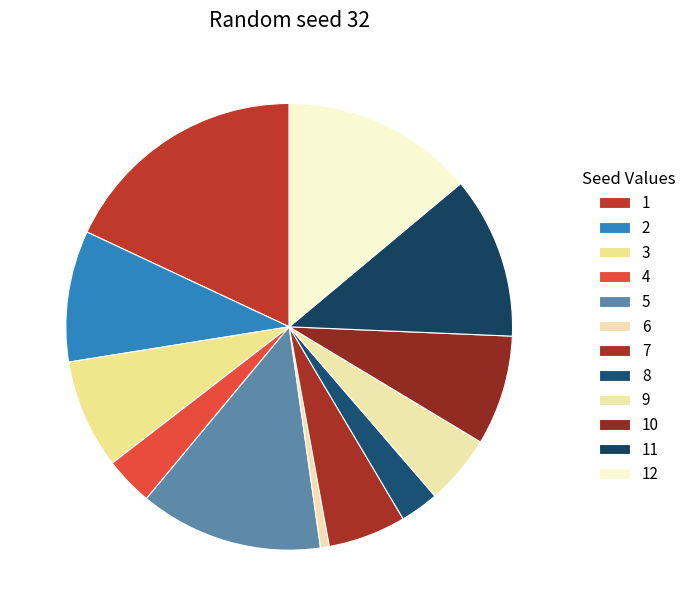

What is the ratio of the value at 4 to the value at 8?

1.3